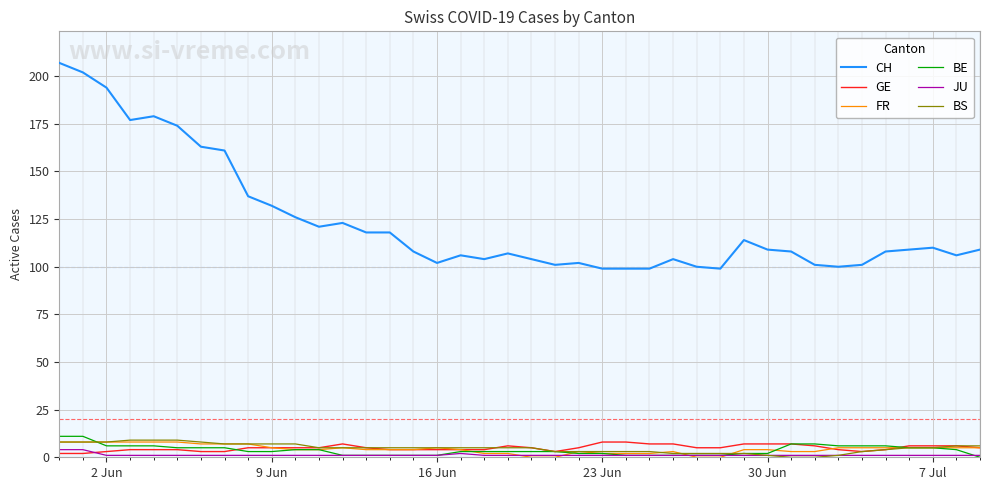

What is the sum of all BE values?

148